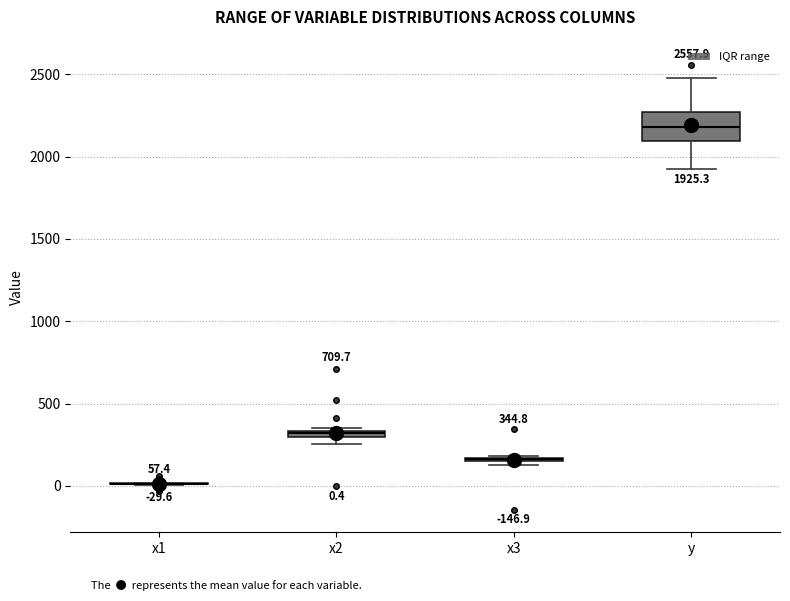

Comparing the boxes themselves (not the whiskers), which one is the tallest?

y